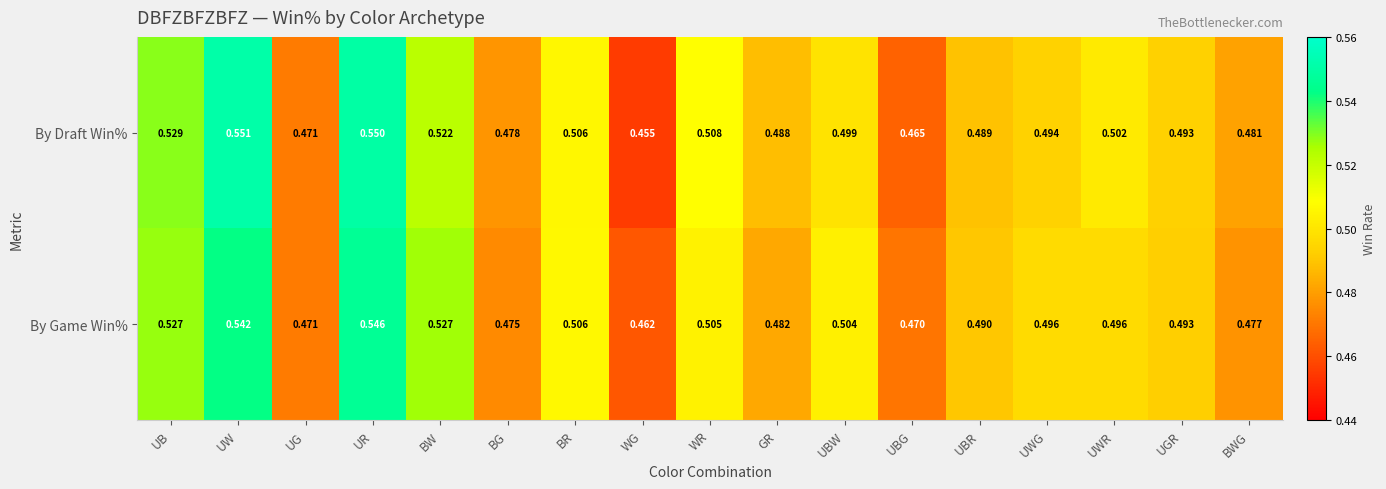

Rank the series by their maximum value, from highest to lowest.

By Draft Win%, By Game Win%